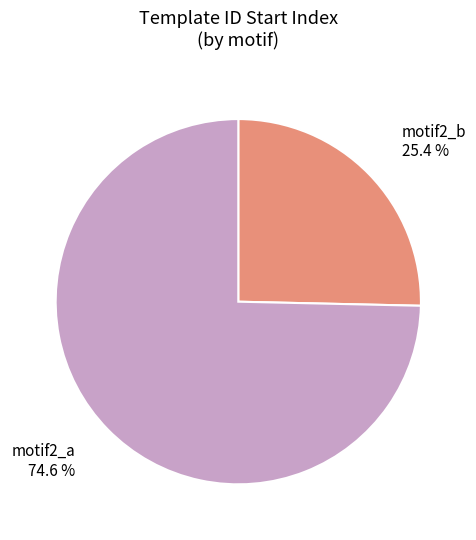

Is the sum of motif2_a and motif2_b greater than half?

Yes